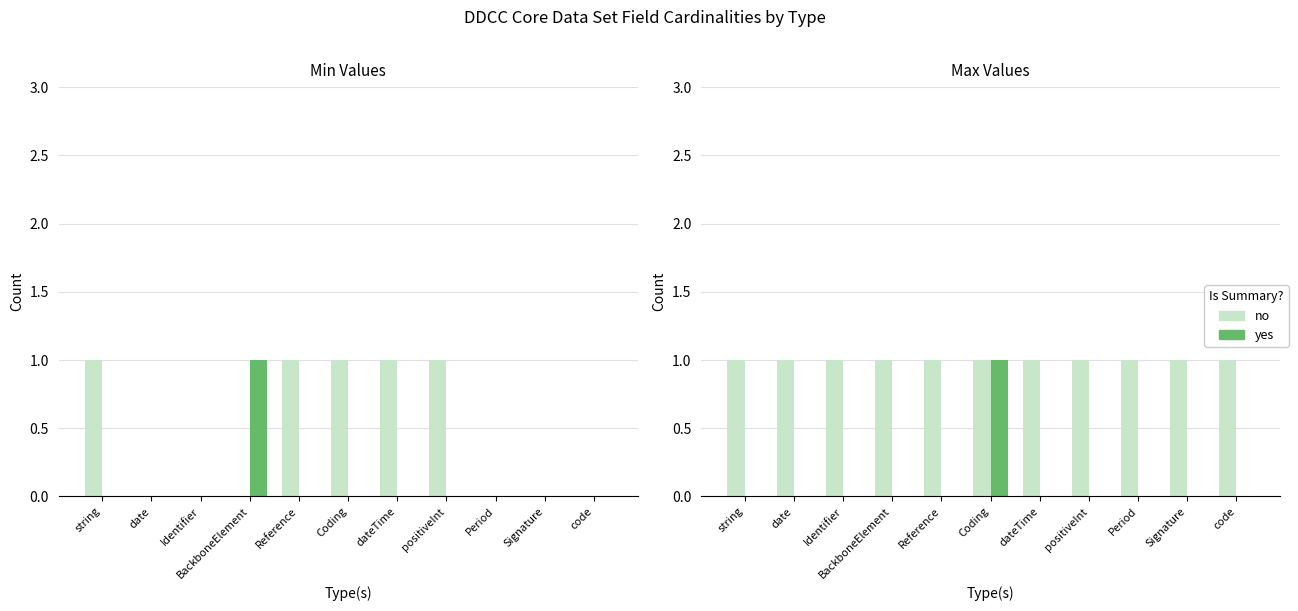

What is the total value across all series at code?

1